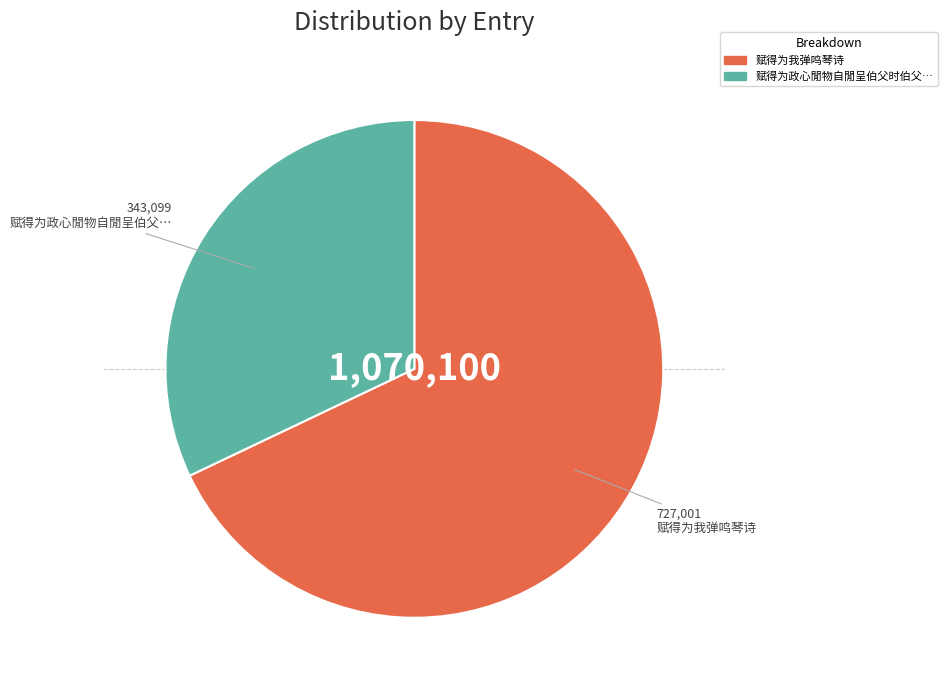

Does any single category account for the majority?

Yes